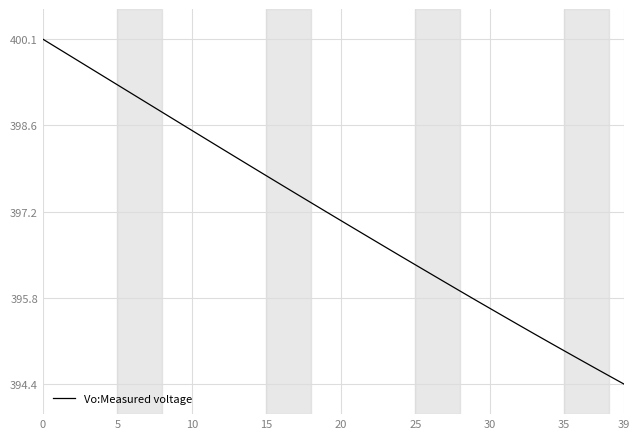

How many series are shown in this chart?

1